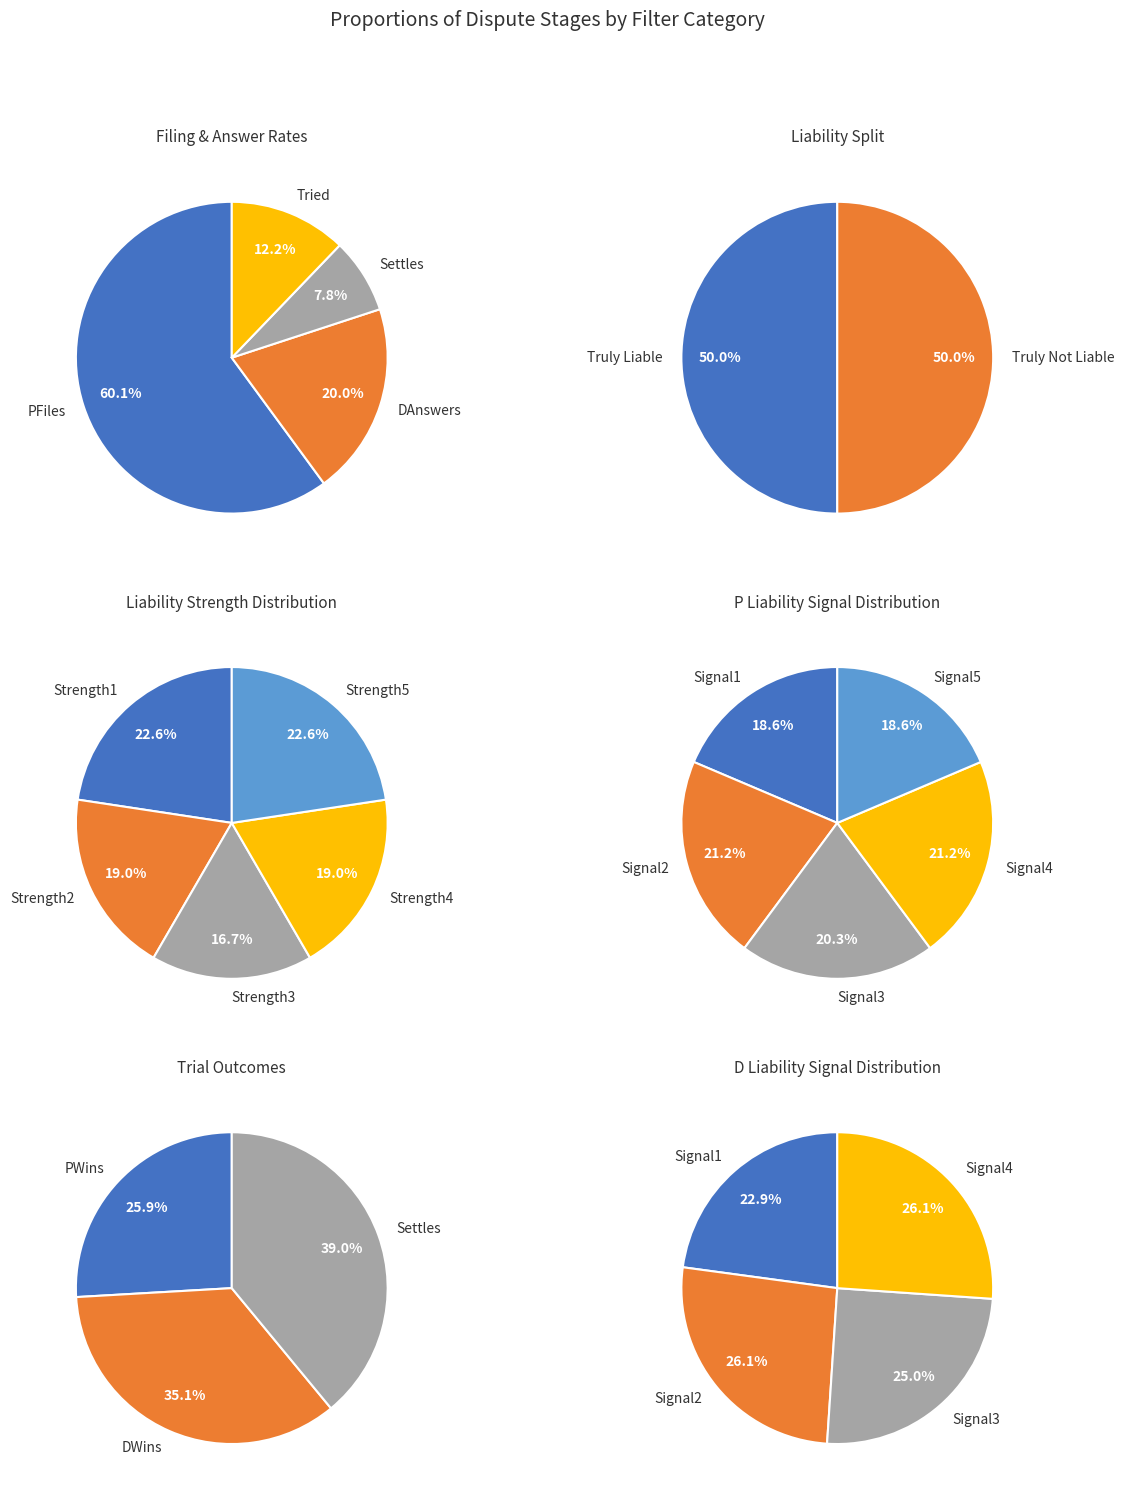

Is there a majority slice in this chart?

No